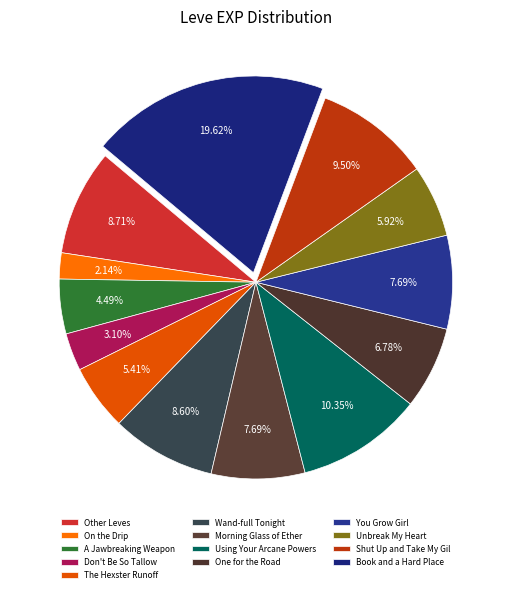

How many segments does this pie chart have?

13